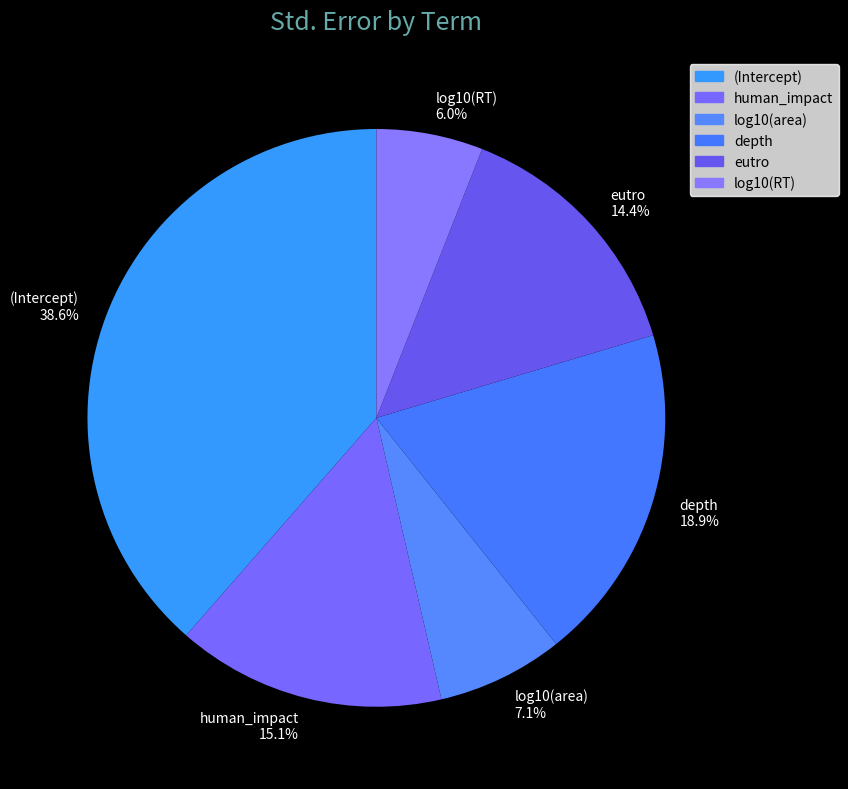

True or false: log10(RT) accounts for 6% of the total.

True